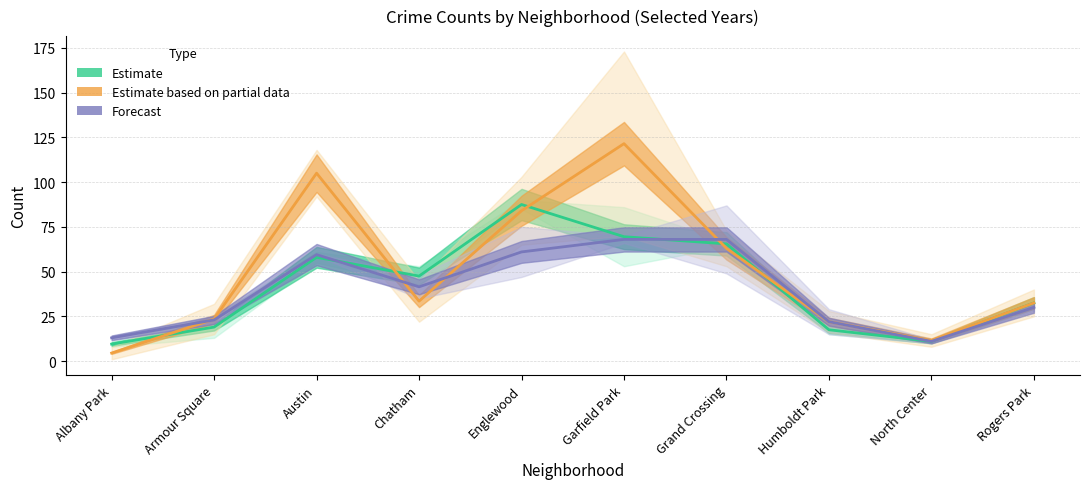

Does the chart have visible grid lines?

Yes